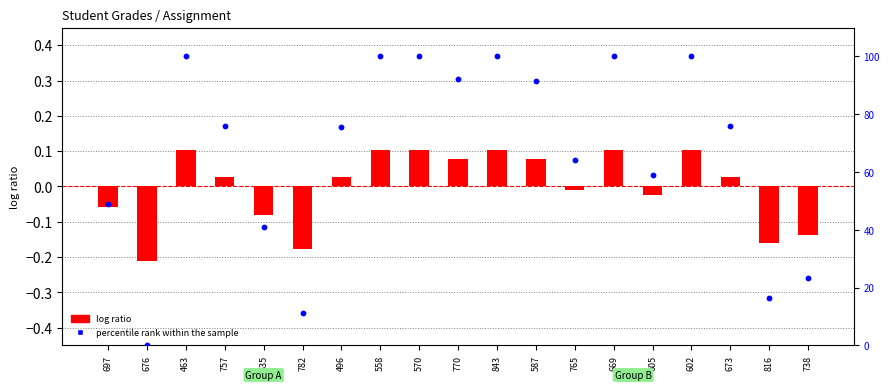

Is the value of percentile rank within the sample at 496 greater than the value of log ratio at 463?

Yes